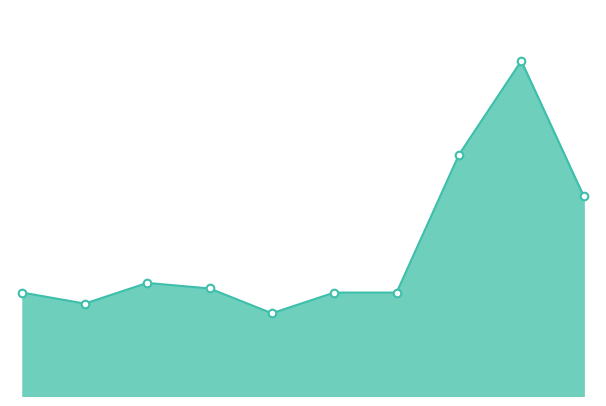

How many lines are shown in the chart?

1